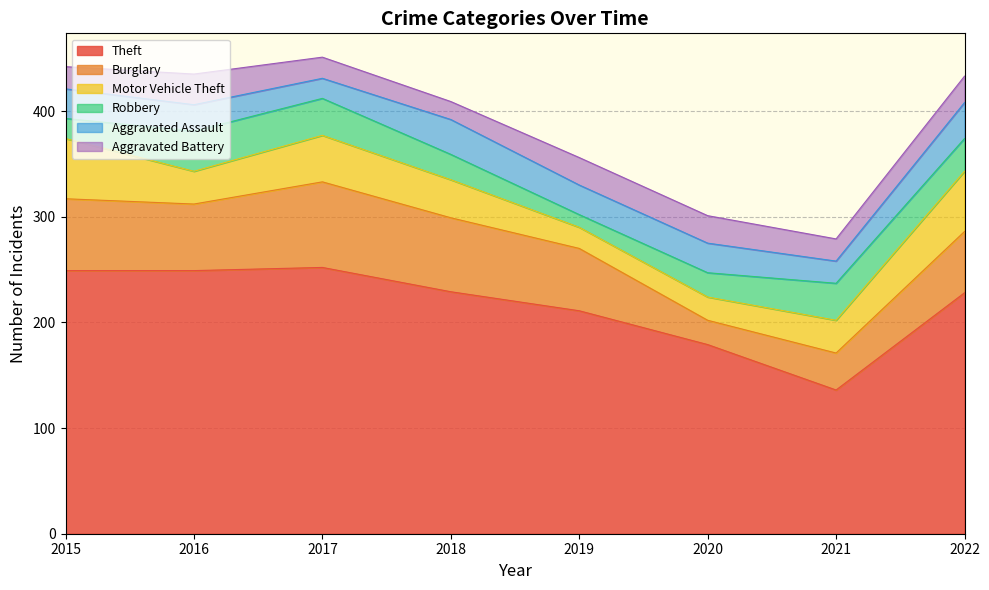

What is the spread (max minus min) of values at 2015?

230